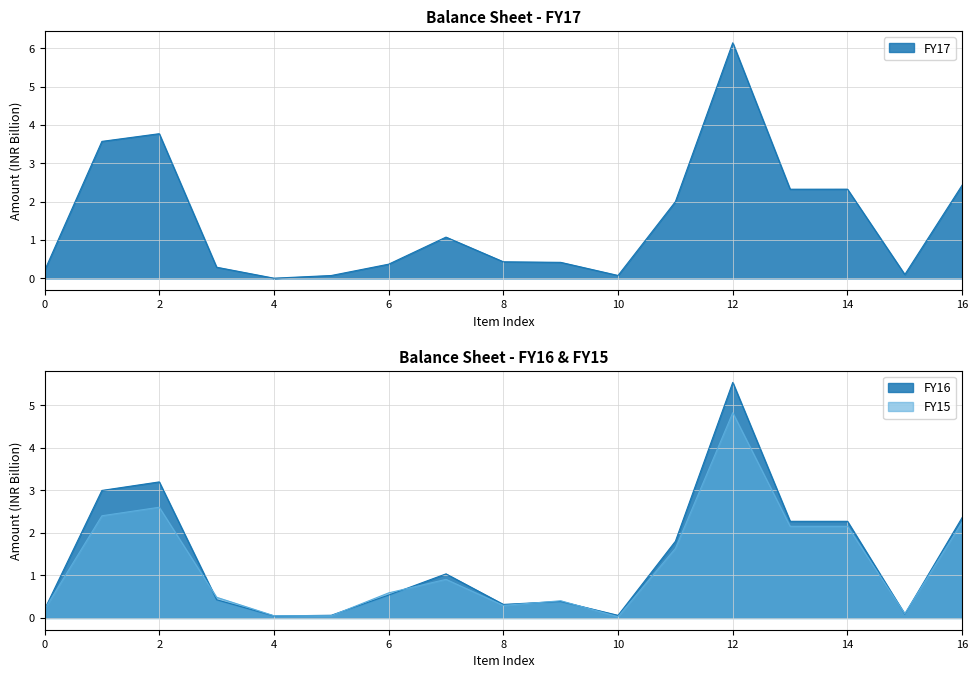

The value of FY16 at 14 is 3.4. True or false?

False